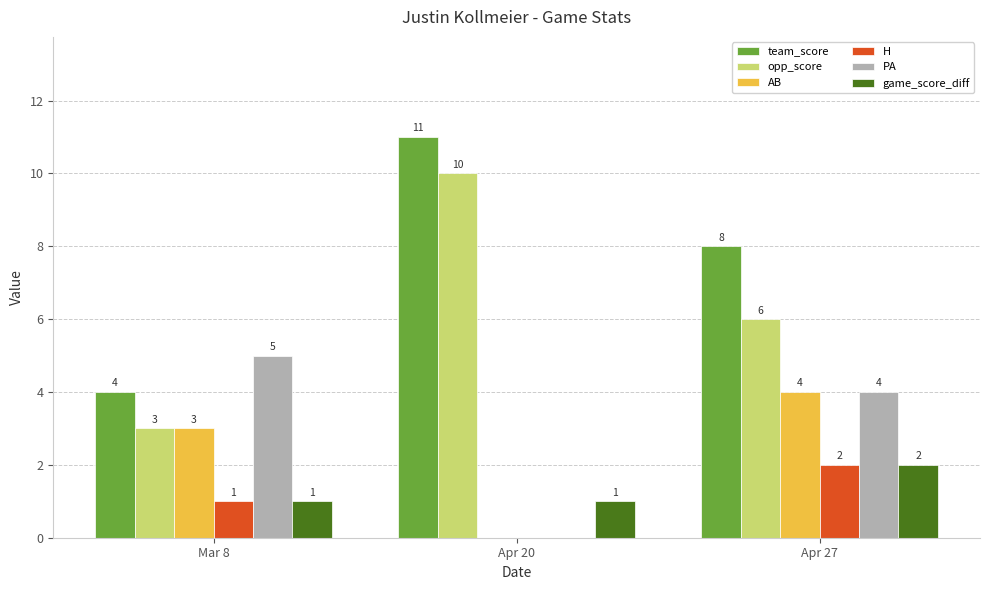

At which label is H closest to 1?

Mar 8